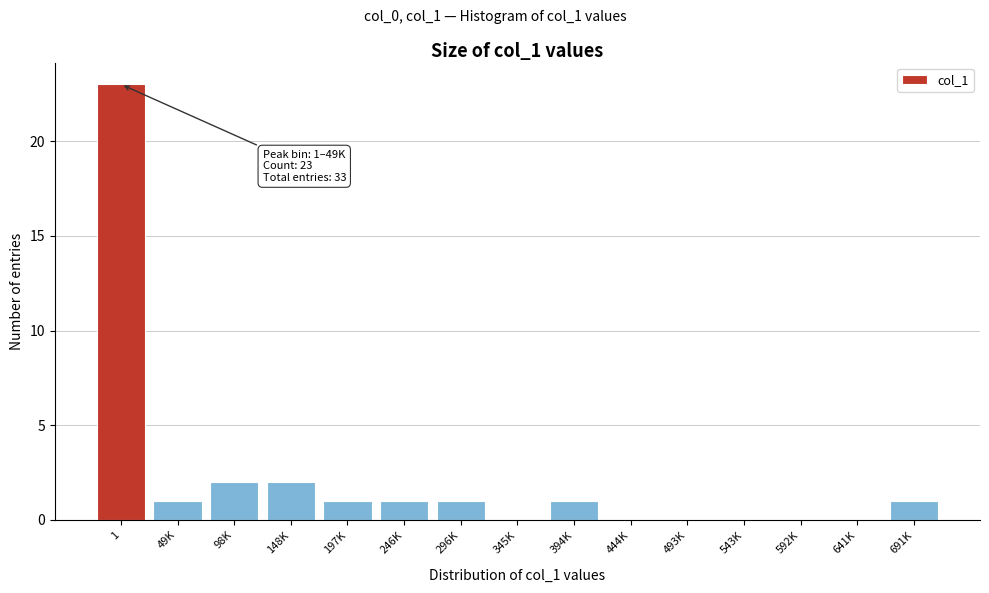

Reading right to left, extract all data points from this chart.

691K=1	641K=0	592K=0	543K=0	493K=0	444K=0	394K=1	345K=0	296K=1	246K=1	197K=1	148K=2	98K=2	49K=1	1=23